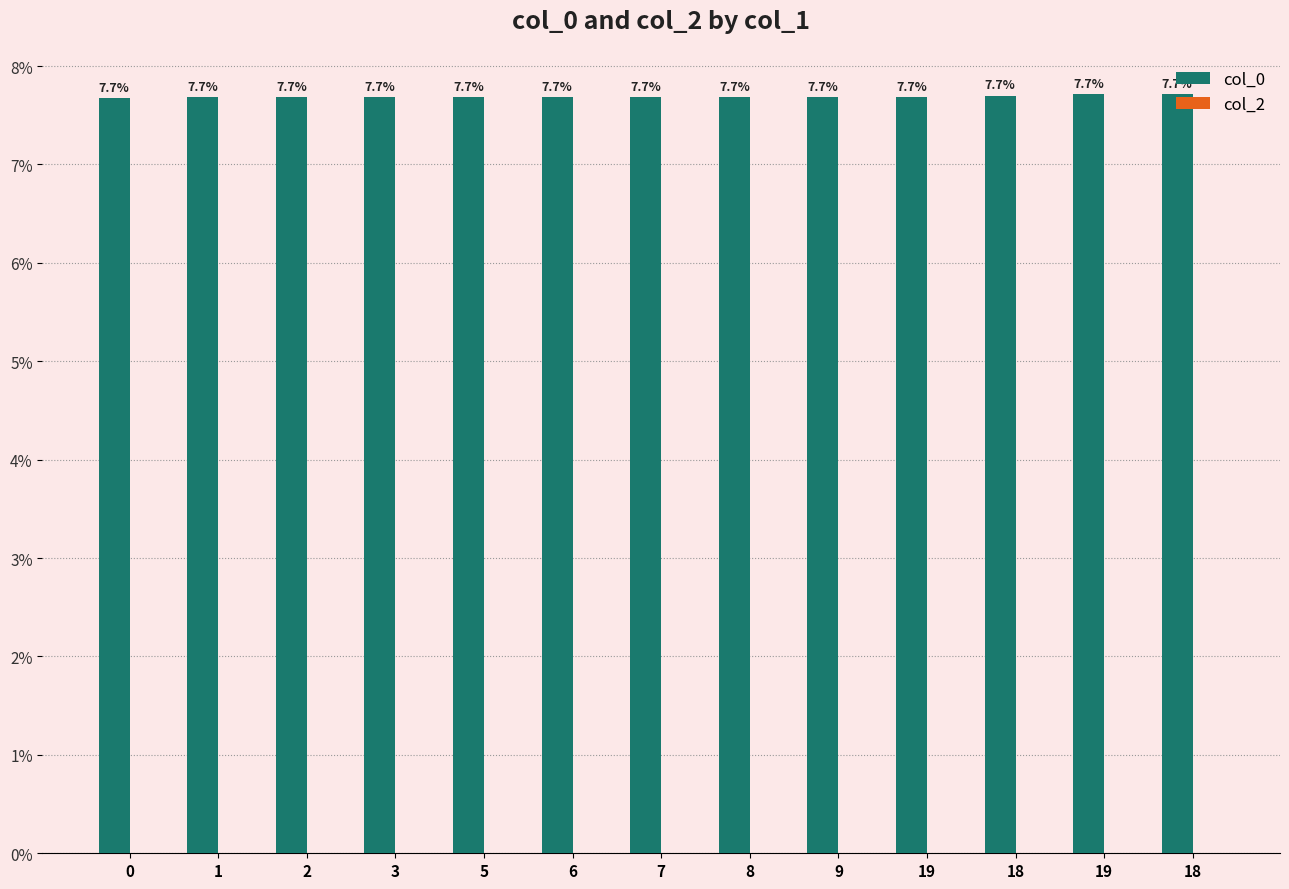

Reading left to right, what are all the values shown in this chart?

col_0: 0=7.7	1=7.7	2=7.7	3=7.7	5=7.7	6=7.7	7=7.7	8=7.7	9=7.7	19=7.7	18=7.7	19=7.7	18=7.7
col_2: 0=0.0	1=0.0	2=0.0	3=0.0	5=0.0	6=0.0	7=0.0	8=0.0	9=0.0	19=0.0	18=0.0	19=0.0	18=0.0